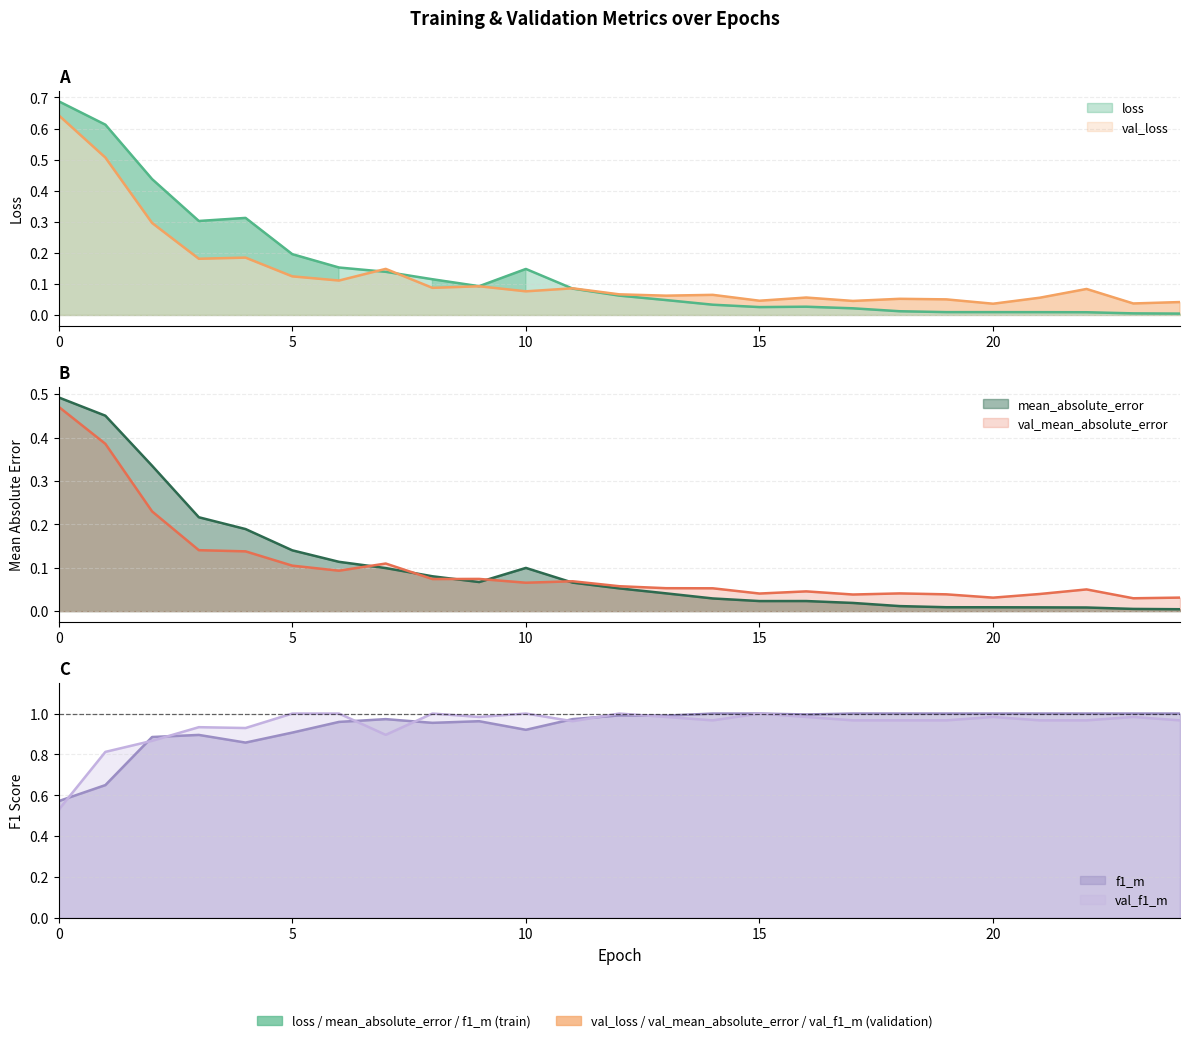

Which label corresponds to the smallest value in the chart?

24